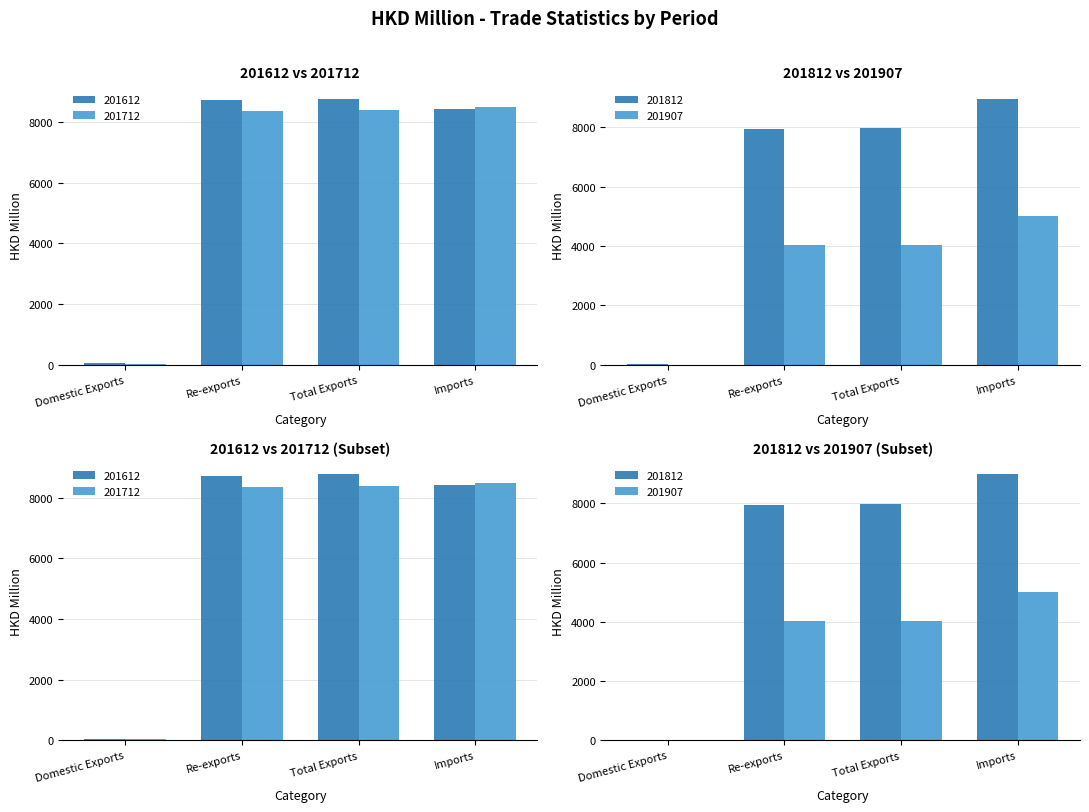

What is the label of the 4th bar from the left?

Imports